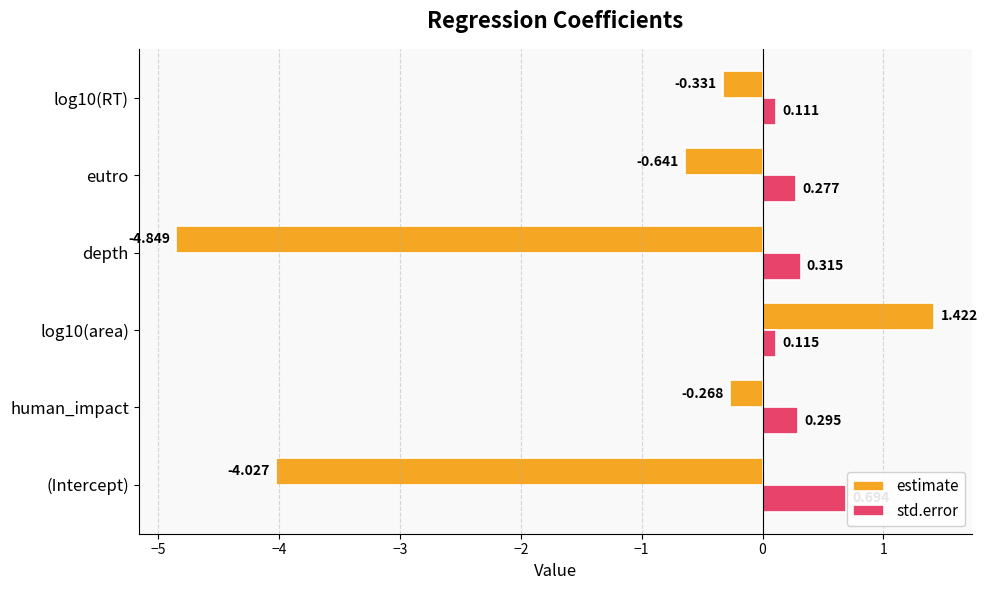

Between (Intercept) and depth, which series saw the biggest shift?

estimate